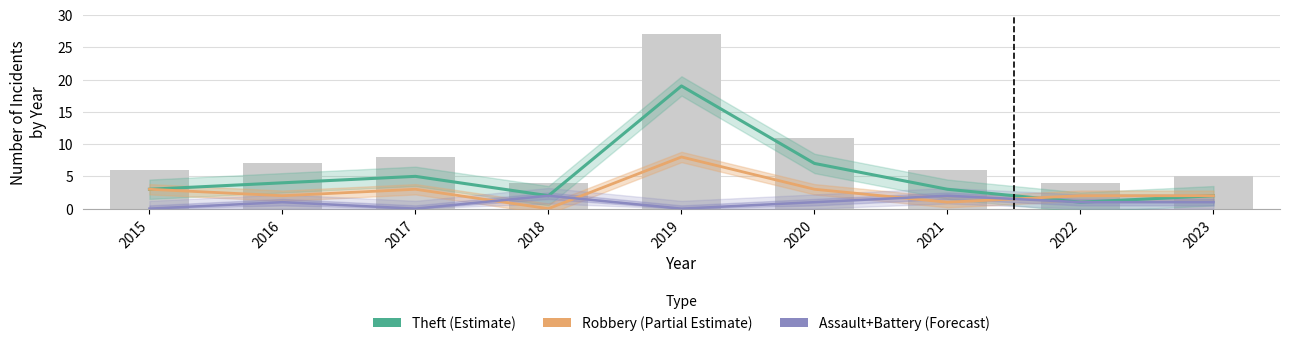

Rank the series by their maximum value, from highest to lowest.

Theft (Estimate), Robbery (Partial Estimate), Assault+Battery (Forecast)